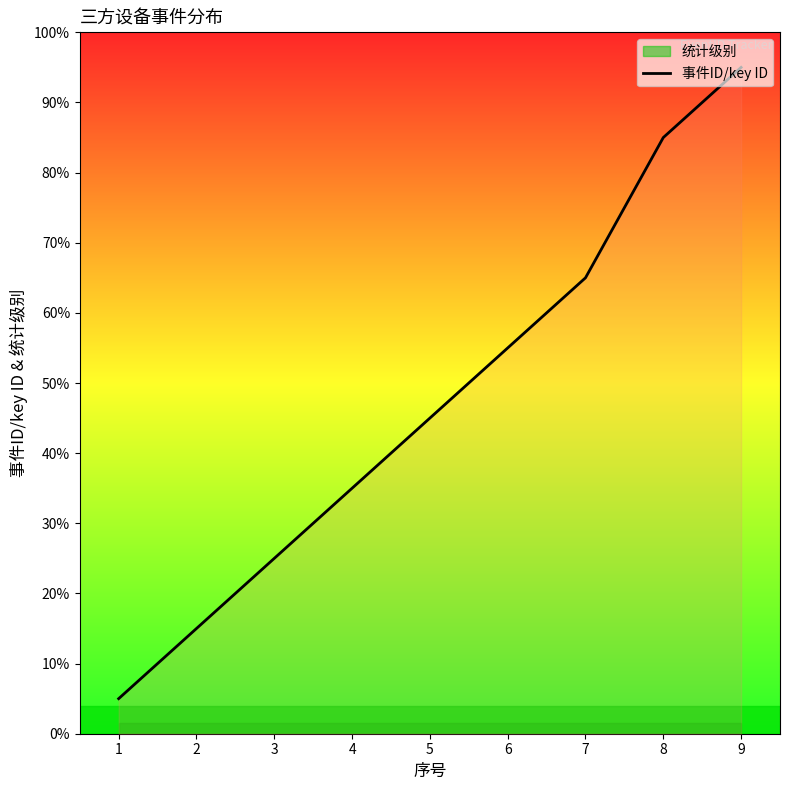

What is the approximate value at 1, to the nearest 5?

5